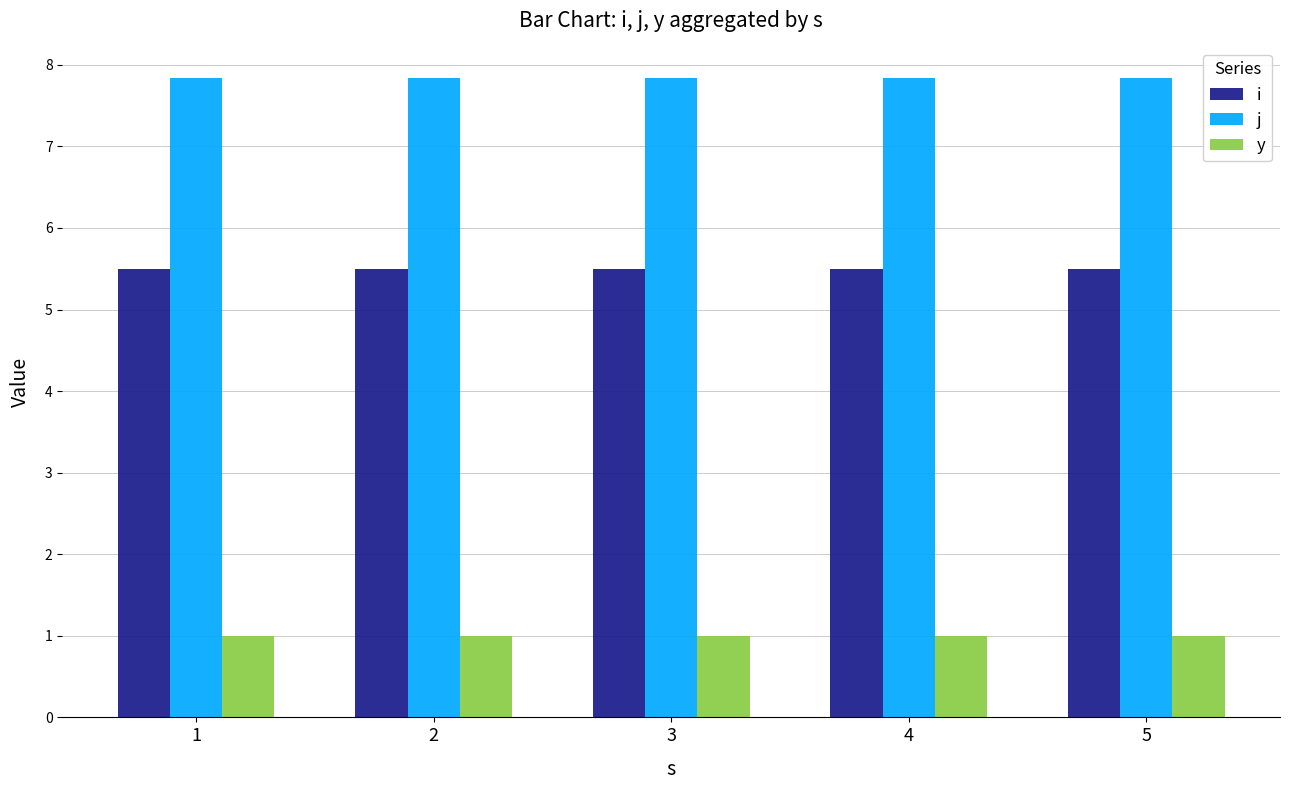

Reading right to left, transcribe all the data shown in this chart.

i: 5.5	5.5	5.5	5.5	5.5
j: 7.8	7.8	7.8	7.8	7.8
y: 1.0	1.0	1.0	1.0	1.0